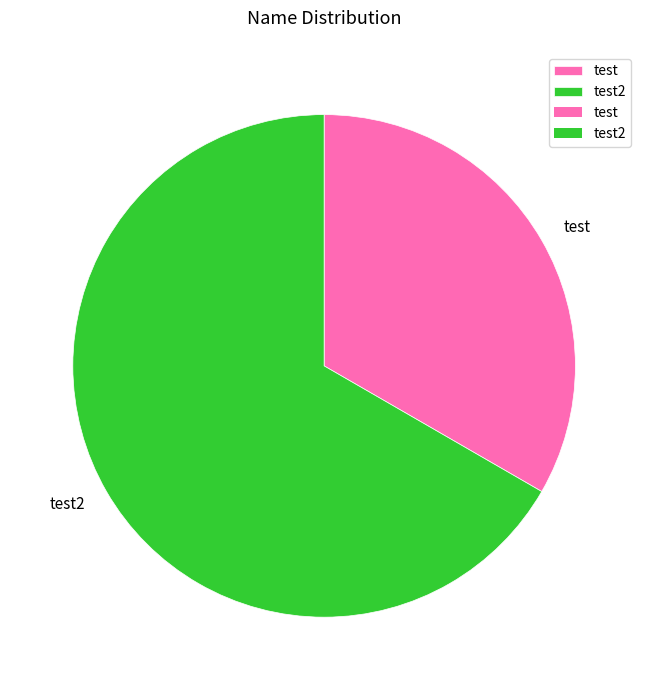

Count the number of slices in the pie.

2